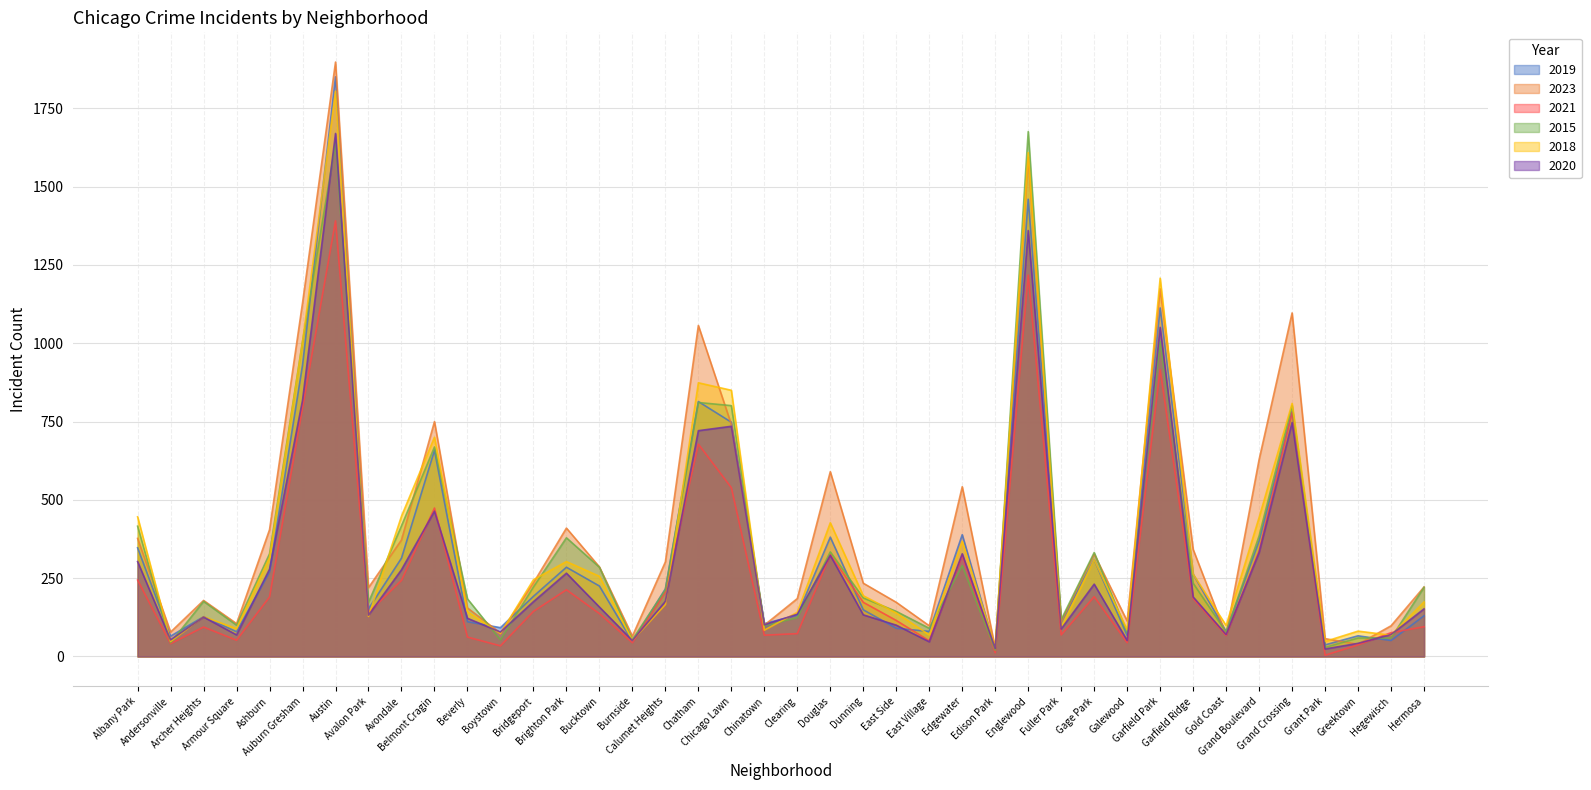

Reading left to right, extract all data points from this chart.

2019: Albany Park=347	Andersonville=65	Archer Heights=127	Armour Square=79	Ashburn=270	Auburn Gresham=930	Austin=1851	Avalon Park=152	Avondale=314	Belmont Cragin=658	Beverly=111	Boystown=92	Bridgeport=192	Brighton Park=285	Bucktown=225	Burnside=48	Calumet Heights=216	Chatham=814	Chicago Lawn=748	Chinatown=105	Clearing=132	Douglas=381	Dunning=149	East Side=90	East Village=80	Edgewater=389	Edison Park=24	Englewood=1460	Fuller Park=112	Gage Park=309	Galewood=67	Garfield Park=1113	Garfield Ridge=263	Gold Coast=80	Grand Boulevard=369	Grand Crossing=781	Grant Park=37	Greektown=66	Hegewisch=51	Hermosa=130
2023: Albany Park=377	Andersonville=78	Archer Heights=179	Armour Square=105	Ashburn=405	Auburn Gresham=1129	Austin=1898	Avalon Park=220	Avondale=372	Belmont Cragin=750	Beverly=155	Boystown=75	Bridgeport=235	Brighton Park=410	Bucktown=286	Burnside=65	Calumet Heights=302	Chatham=1057	Chicago Lawn=741	Chinatown=100	Clearing=185	Douglas=590	Dunning=234	East Side=173	East Village=98	Edgewater=542	Edison Park=27	Englewood=1594	Fuller Park=111	Gage Park=327	Galewood=113	Garfield Park=1174	Garfield Ridge=342	Gold Coast=69	Grand Boulevard=629	Grand Crossing=1097	Grant Park=57	Greektown=39	Hegewisch=98	Hermosa=222
2021: Albany Park=244	Andersonville=41	Archer Heights=94	Armour Square=52	Ashburn=190	Auburn Gresham=794	Austin=1391	Avalon Park=140	Avondale=243	Belmont Cragin=474	Beverly=62	Boystown=34	Bridgeport=144	Brighton Park=213	Bucktown=137	Burnside=44	Calumet Heights=206	Chatham=678	Chicago Lawn=539	Chinatown=68	Clearing=73	Douglas=325	Dunning=173	East Side=115	East Village=50	Edgewater=323	Edison Park=12	Englewood=1218	Fuller Park=69	Gage Park=191	Galewood=44	Garfield Park=916	Garfield Ridge=185	Gold Coast=67	Grand Boulevard=337	Grand Crossing=780	Grant Park=4	Greektown=37	Hegewisch=76	Hermosa=95
2015: Albany Park=416	Andersonville=44	Archer Heights=176	Armour Square=100	Ashburn=328	Auburn Gresham=1006	Austin=1640	Avalon Park=173	Avondale=417	Belmont Cragin=669	Beverly=184	Boystown=53	Bridgeport=222	Brighton Park=379	Bucktown=285	Burnside=54	Calumet Heights=213	Chatham=811	Chicago Lawn=801	Chinatown=98	Clearing=124	Douglas=334	Dunning=187	East Side=144	East Village=90	Edgewater=290	Edison Park=20	Englewood=1676	Fuller Park=118	Gage Park=332	Galewood=77	Garfield Park=1006	Garfield Ridge=234	Gold Coast=78	Grand Boulevard=385	Grand Crossing=801	Grant Park=29	Greektown=59	Hegewisch=59	Hermosa=221
2018: Albany Park=446	Andersonville=48	Archer Heights=127	Armour Square=89	Ashburn=316	Auburn Gresham=1004	Austin=1805	Avalon Park=128	Avondale=448	Belmont Cragin=700	Beverly=143	Boystown=73	Bridgeport=245	Brighton Park=303	Bucktown=256	Burnside=51	Calumet Heights=166	Chatham=874	Chicago Lawn=850	Chinatown=84	Clearing=141	Douglas=427	Dunning=194	East Side=139	East Village=69	Edgewater=368	Edison Park=30	Englewood=1609	Fuller Park=92	Gage Park=309	Galewood=85	Garfield Park=1208	Garfield Ridge=263	Gold Coast=99	Grand Boulevard=444	Grand Crossing=808	Grant Park=48	Greektown=81	Hegewisch=68	Hermosa=174
2020: Albany Park=303	Andersonville=53	Archer Heights=126	Armour Square=69	Ashburn=279	Auburn Gresham=818	Austin=1670	Avalon Park=132	Avondale=277	Belmont Cragin=464	Beverly=122	Boystown=78	Bridgeport=175	Brighton Park=266	Bucktown=158	Burnside=51	Calumet Heights=176	Chatham=721	Chicago Lawn=735	Chinatown=101	Clearing=135	Douglas=323	Dunning=133	East Side=100	East Village=47	Edgewater=328	Edison Park=26	Englewood=1360	Fuller Park=88	Gage Park=231	Galewood=51	Garfield Park=1051	Garfield Ridge=190	Gold Coast=70	Grand Boulevard=332	Grand Crossing=747	Grant Park=24	Greektown=42	Hegewisch=70	Hermosa=152